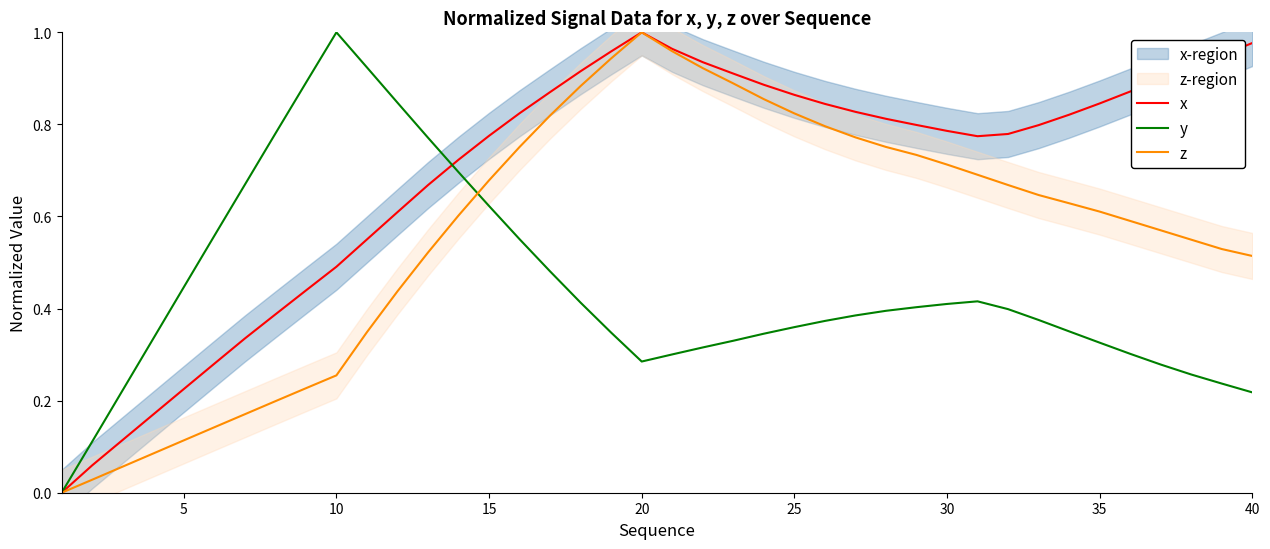

Which series has the largest range (max minus min)?

x